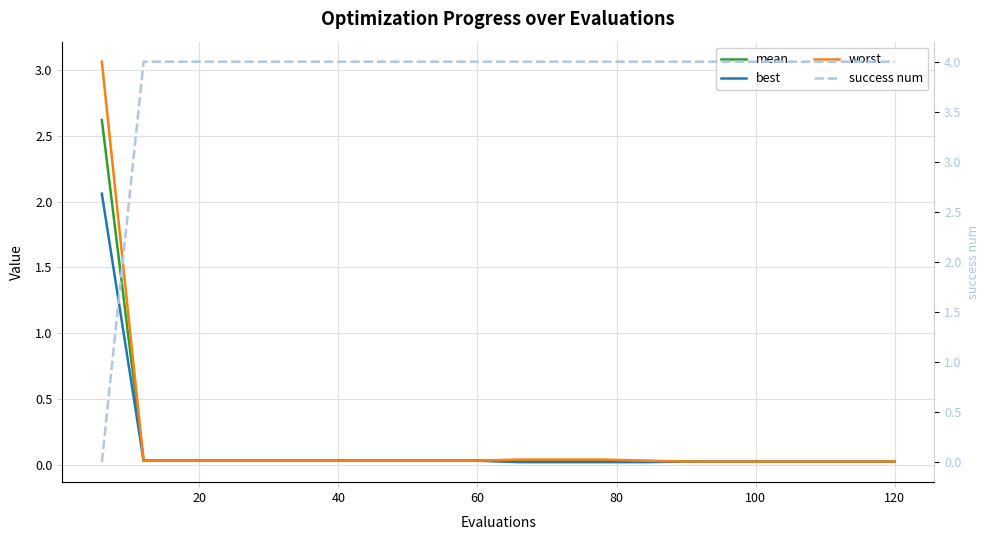

True or false: worst and best cross at least once.

False